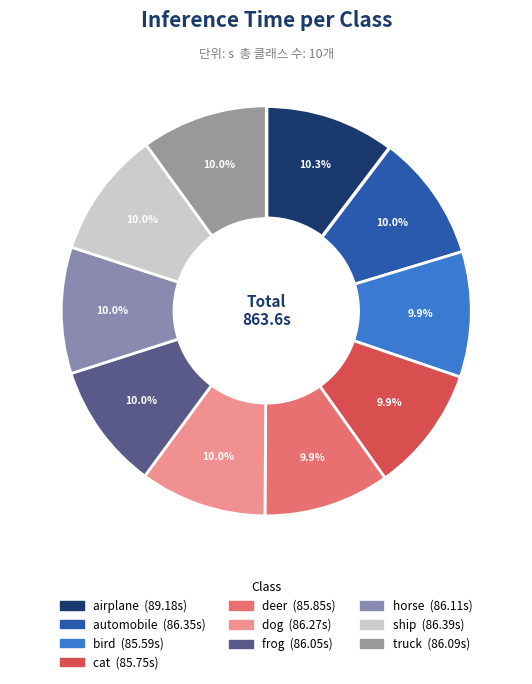

What is the largest slice in the pie chart?

airplane